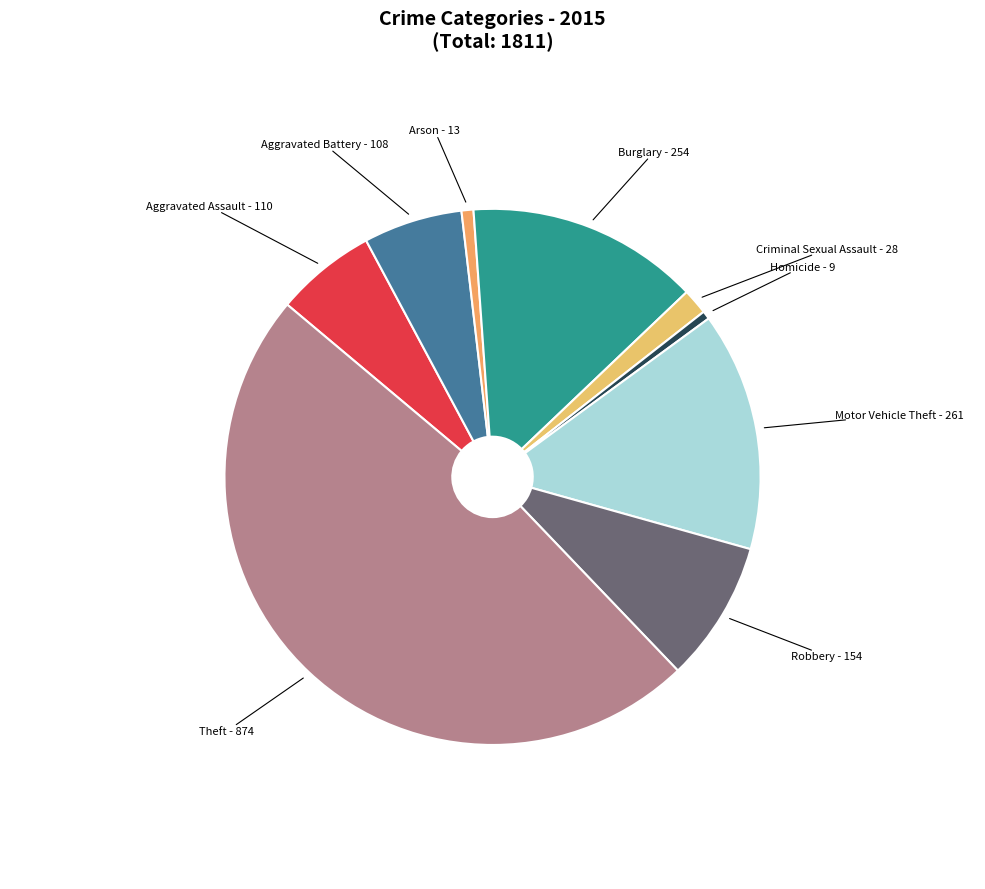

Which category has the biggest portion of the pie?

Theft